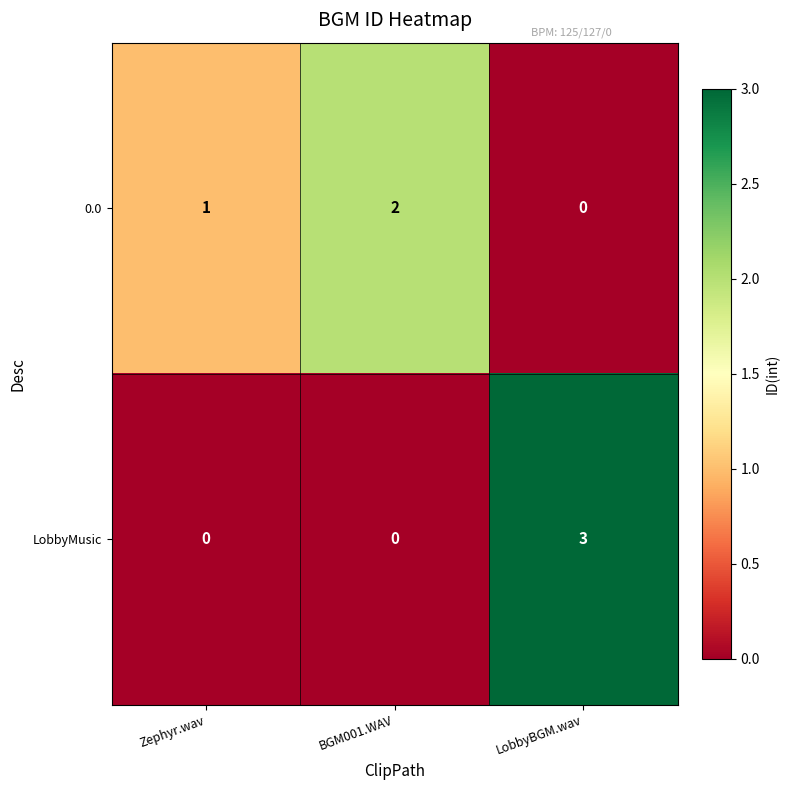

Which category has the highest value in the LobbyMusic series?

LobbyBGM.wav